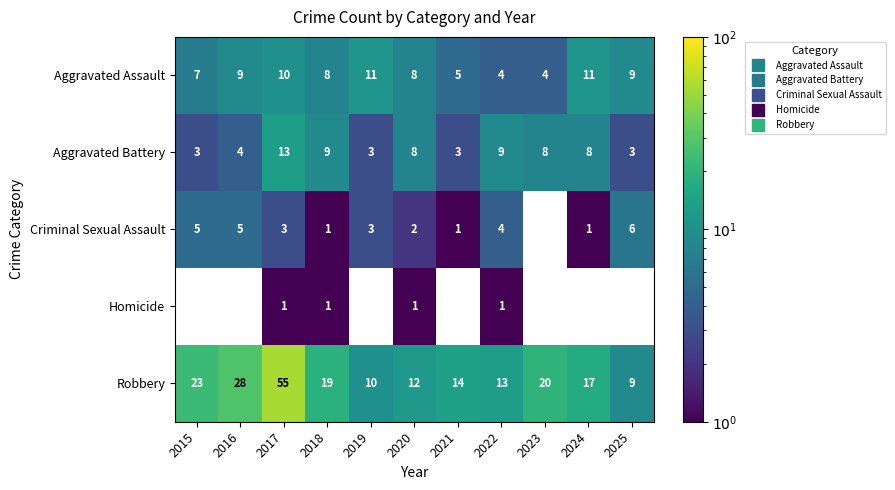

What is the lowest value of the Robbery series?

9.0